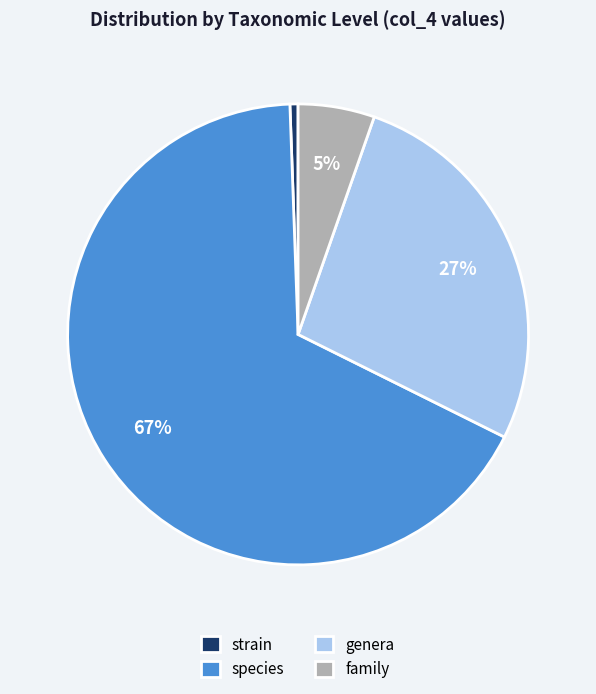

Is species the majority of the pie?

Yes